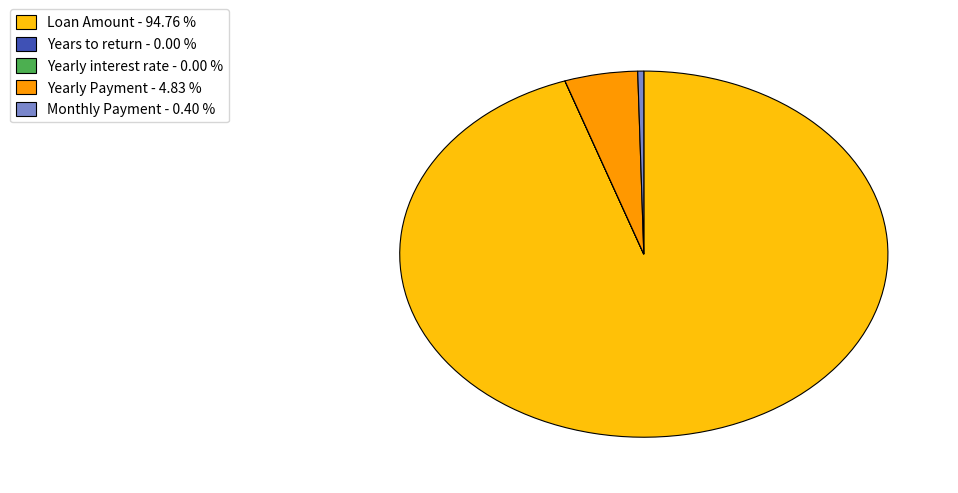

Which has a higher value, Yearly Payment - 4.83 % or Monthly Payment - 0.40 %?

Yearly Payment - 4.83 %